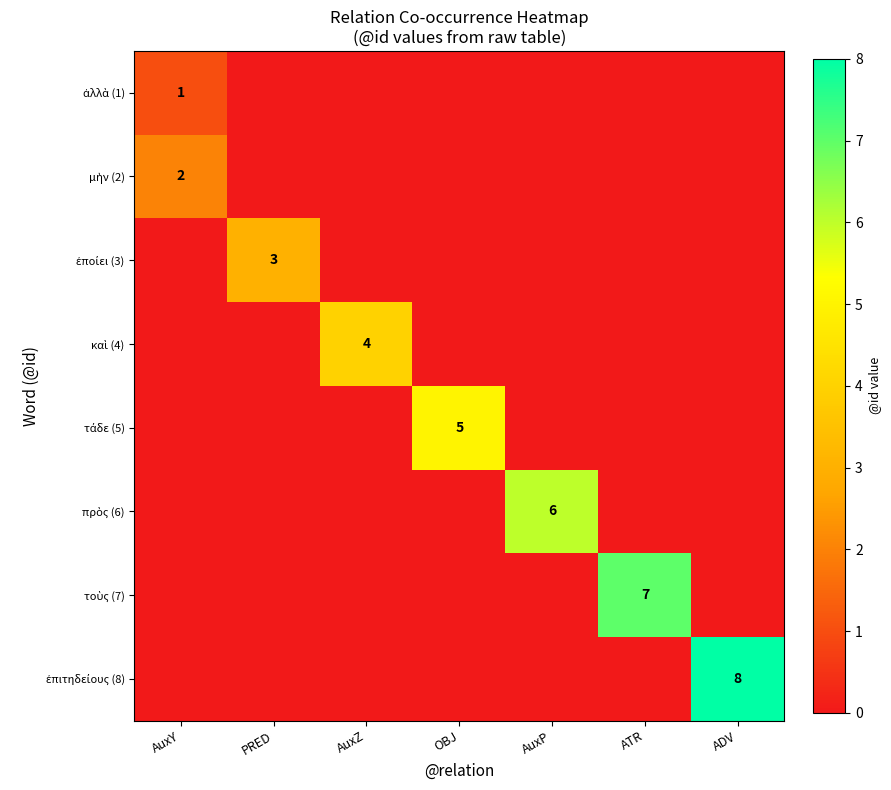

Rank the series by their maximum value, from lowest to highest.

ἀλλὰ (1), μὴν (2), ἐποίει (3), καὶ (4), τάδε (5), πρὸς (6), τοὺς (7), ἐπιτηδείους (8)